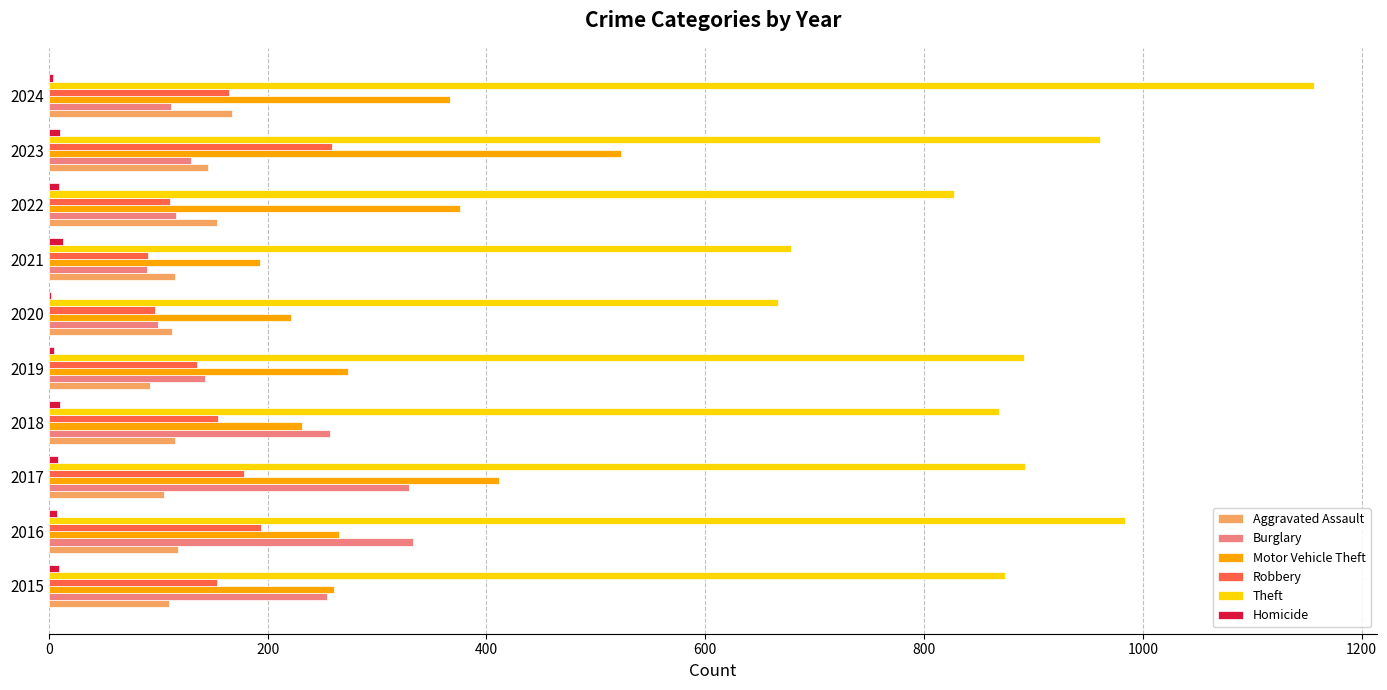

The value of Burglary at 2019 is 143. True or false?

True